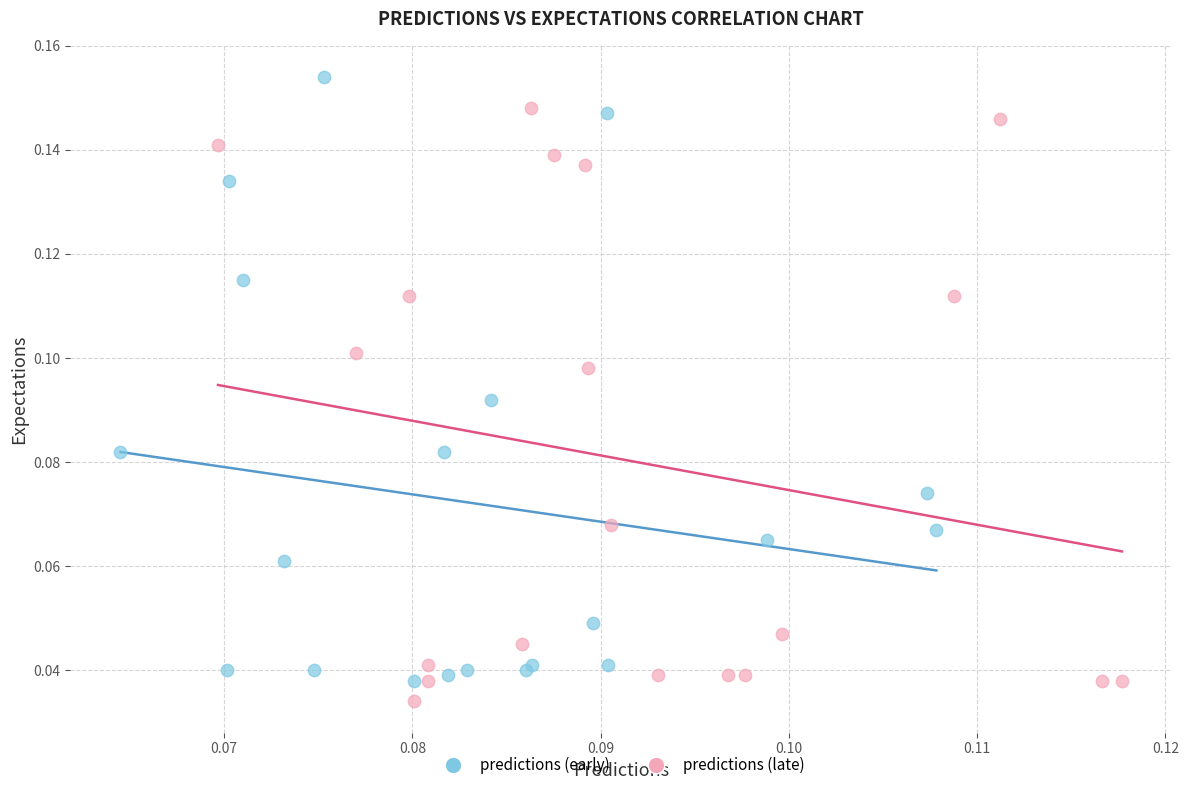

Which series has the largest Y range (max minus min)?

predictions (early)